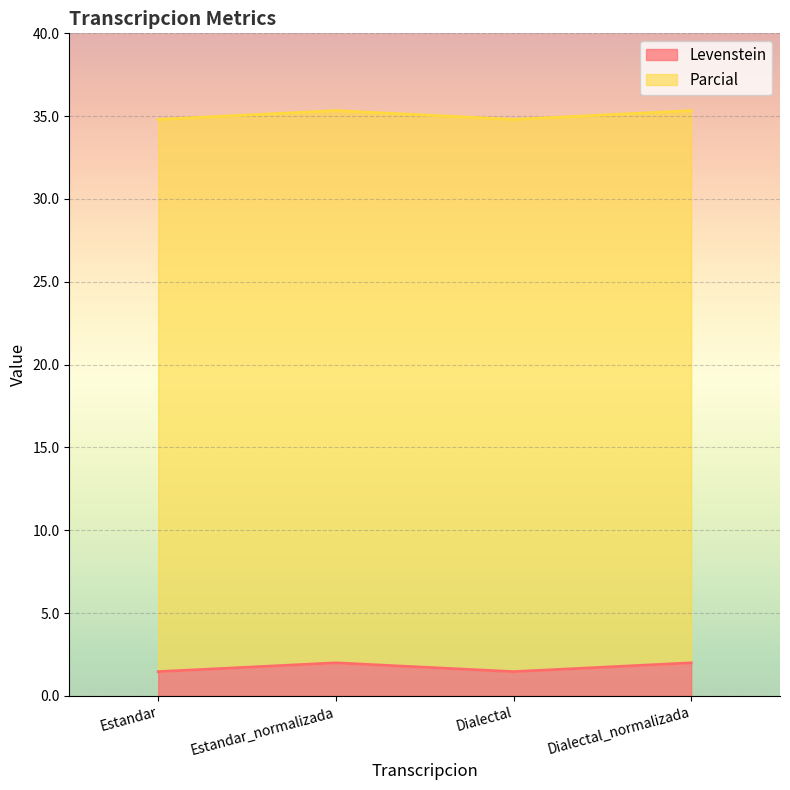

What is the average value of the Levenstein series?

1.7